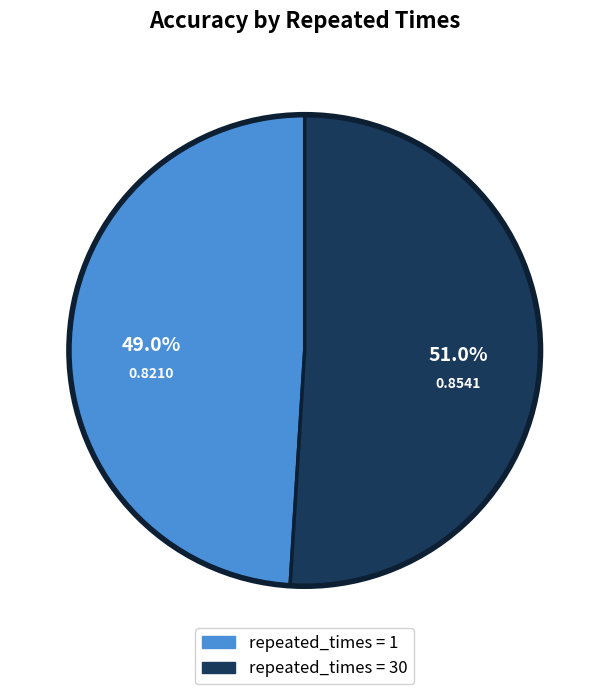

Does any single category account for the majority?

Yes